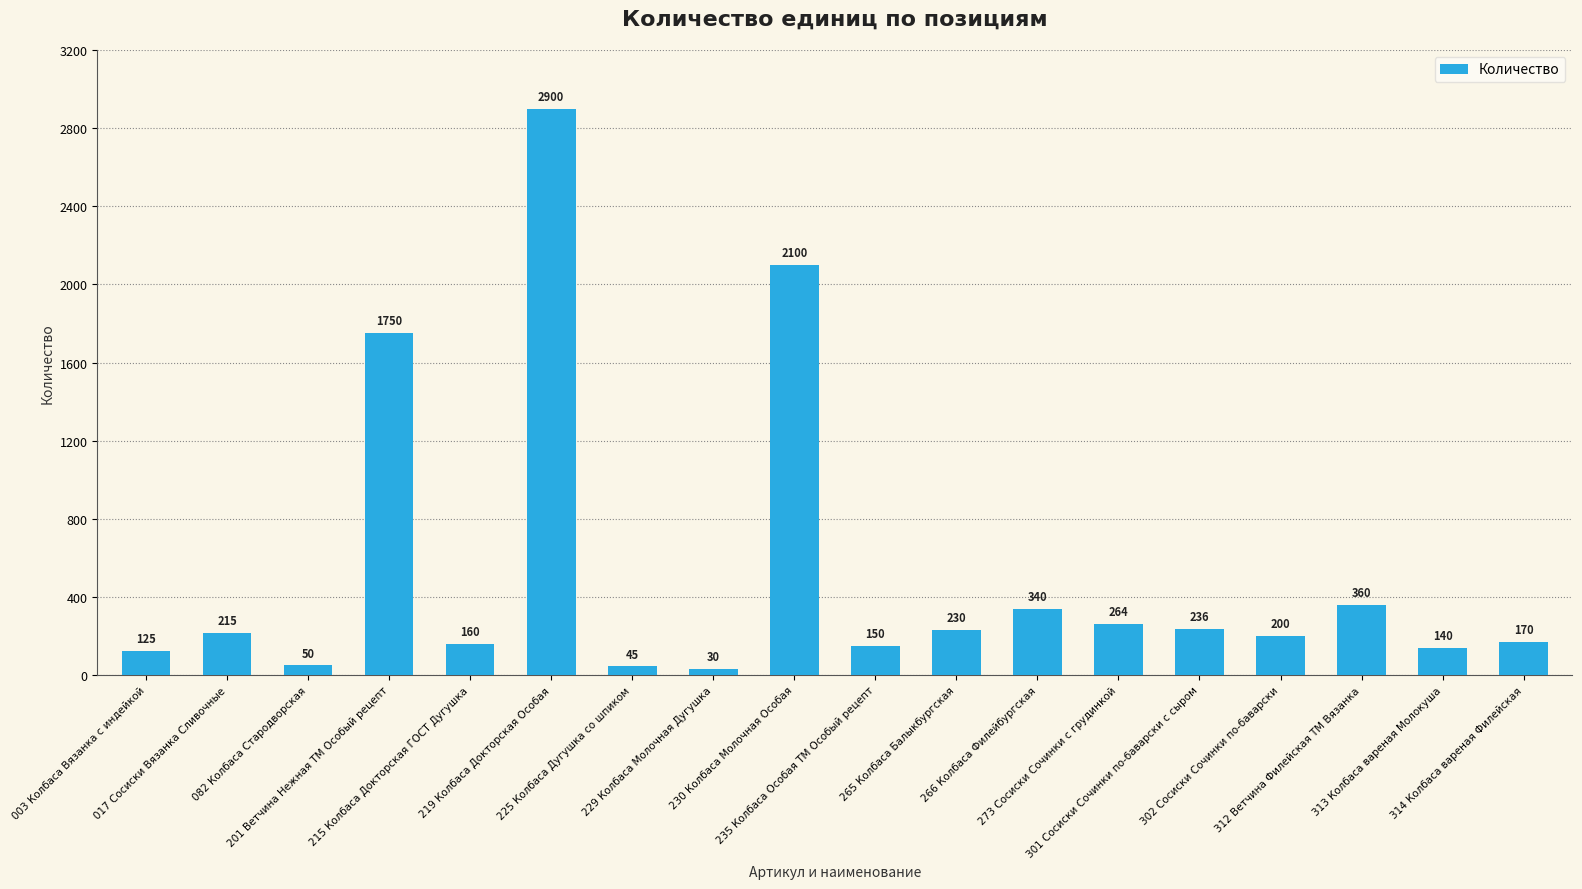

How many bars are there in total?

18